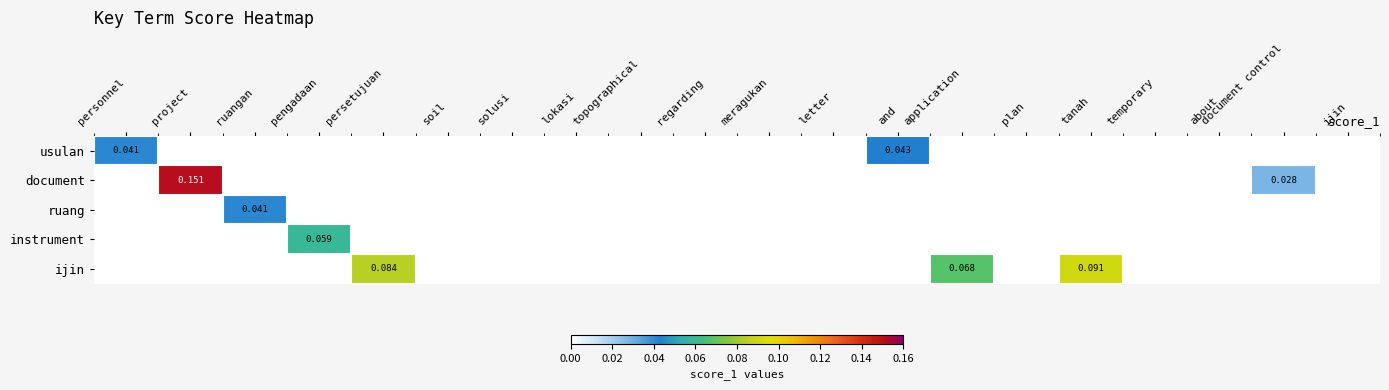

At which label does instrument reach its peak?

pengadaan